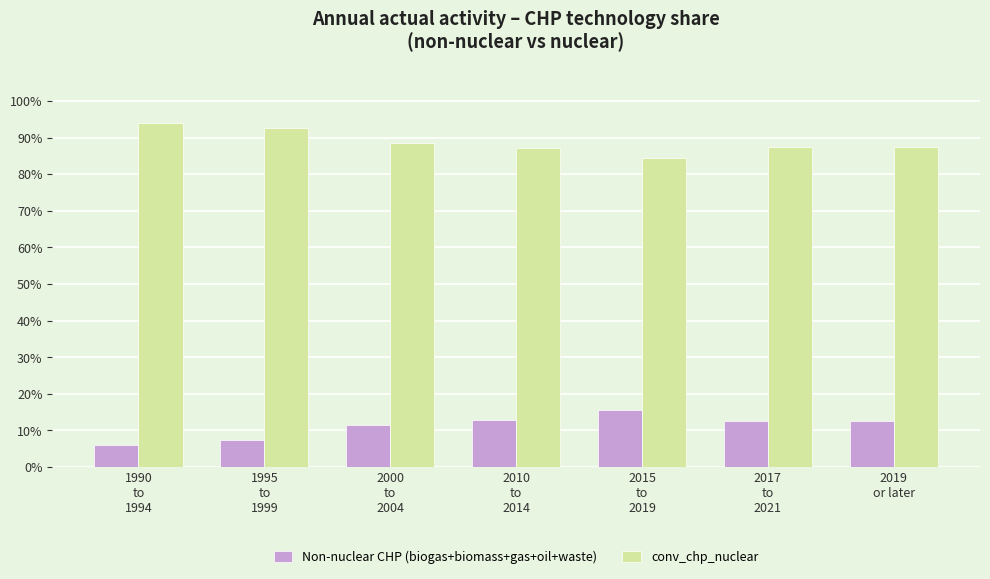

What is the difference between the second highest and second lowest values in the Non-nuclear CHP (biogas+biomass+gas+oil+waste) series?

5.5